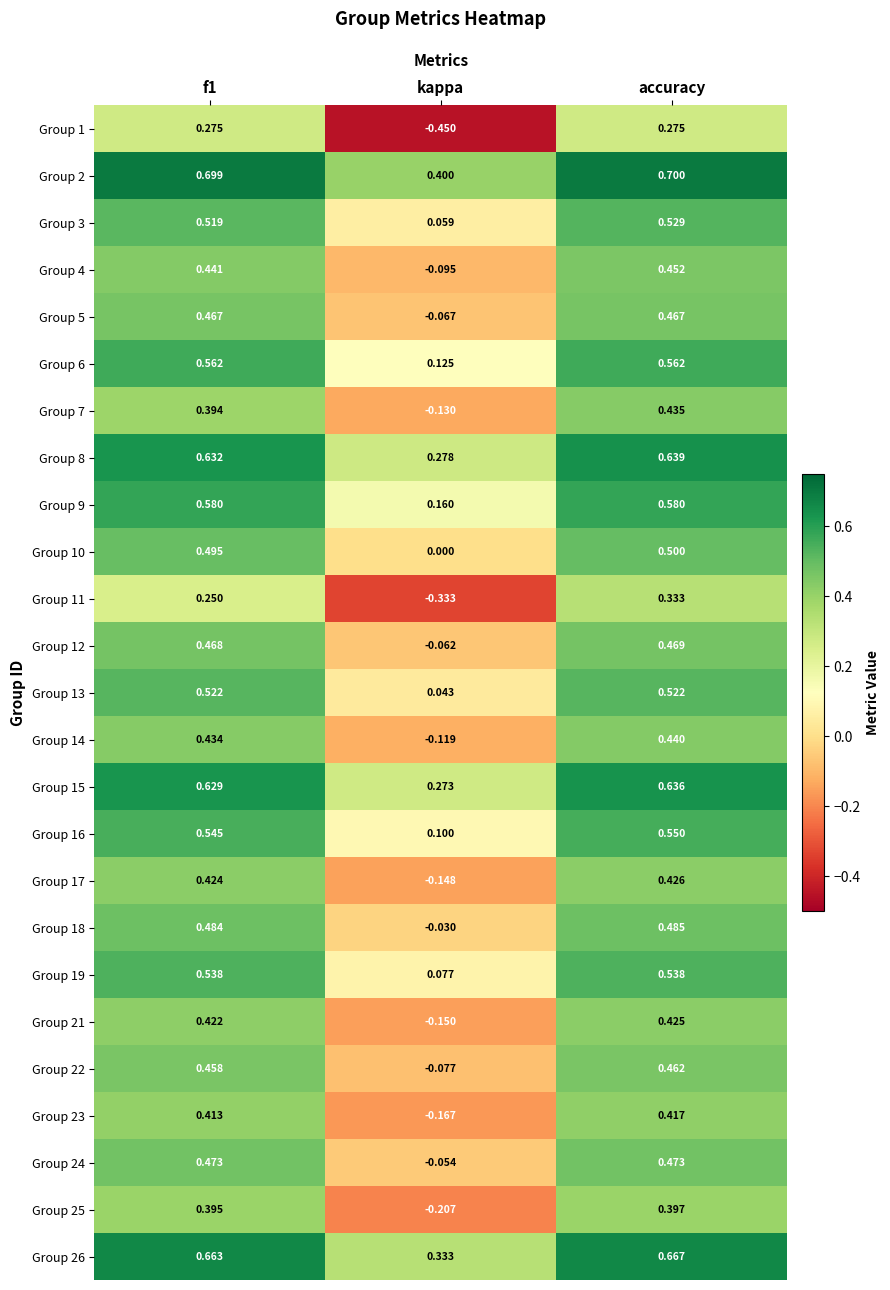

At which label is Group 5 closest to 0?

kappa